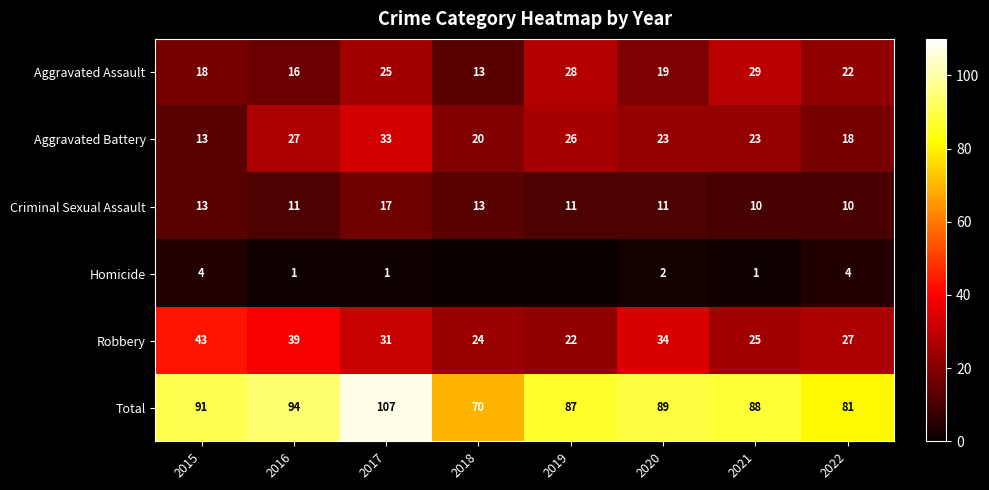

What is the average value of the Robbery series?

31